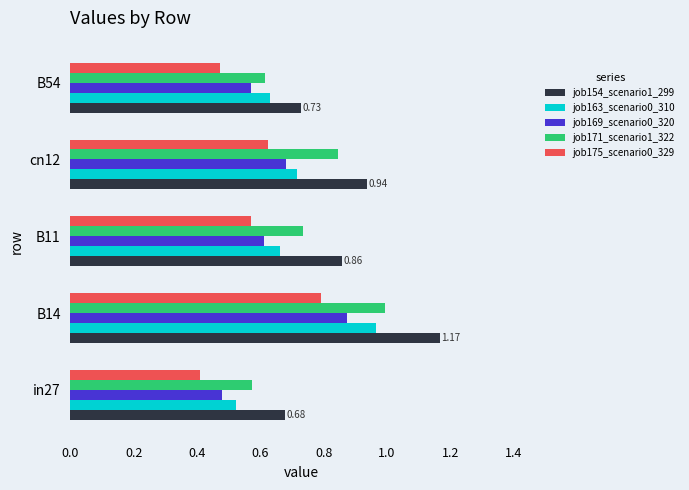

At how many categories does at least one series exceed 1?

1